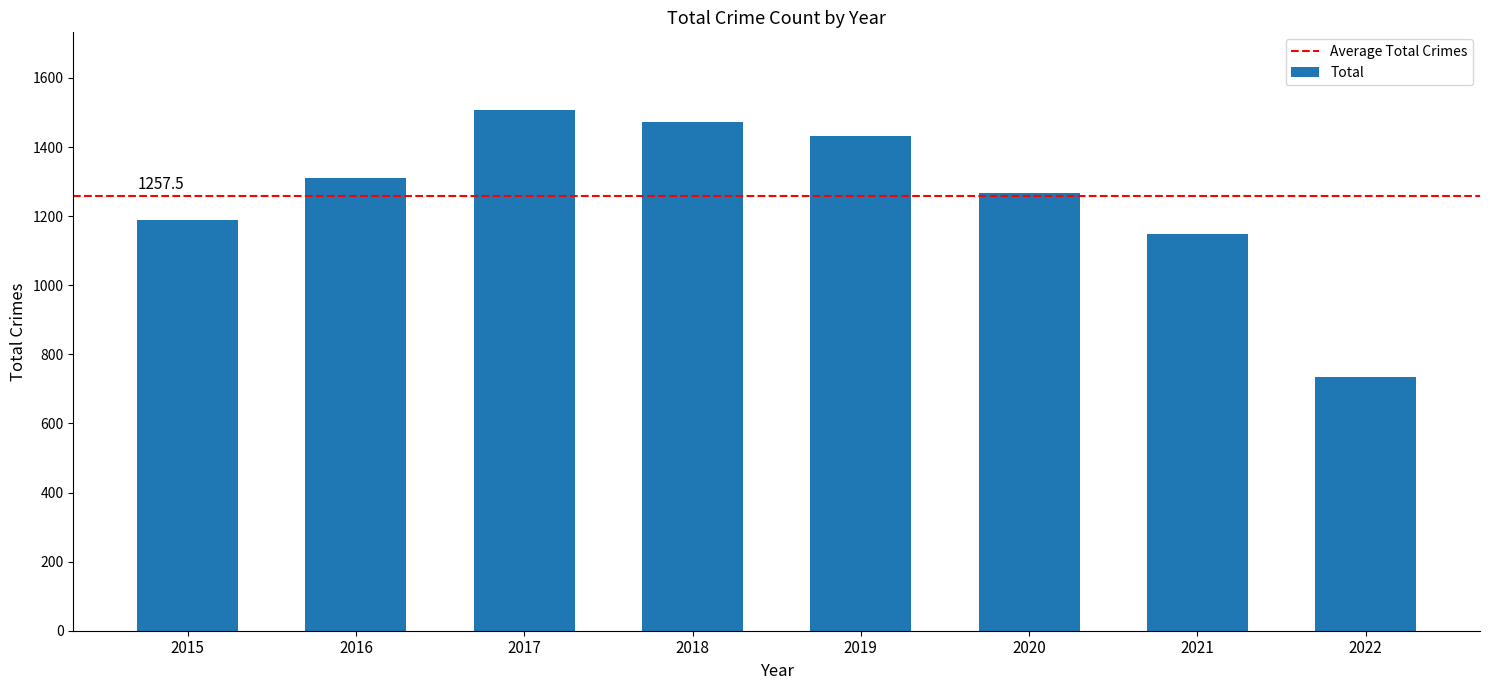

What is the average value?

1258